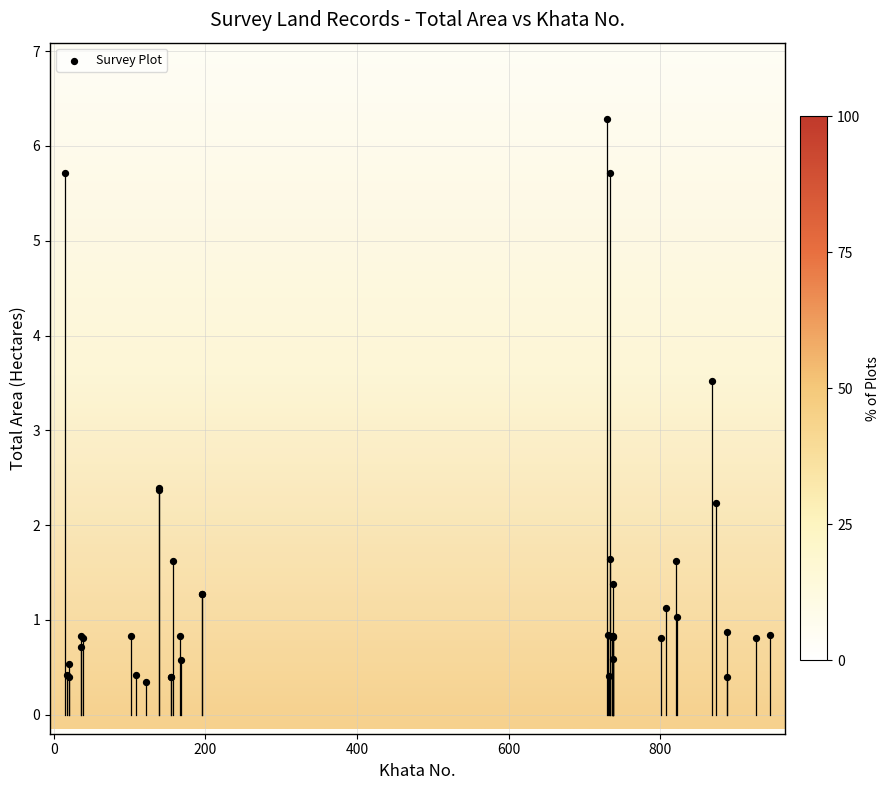

What Y value in the scatter plot is closest to 3?

3.5